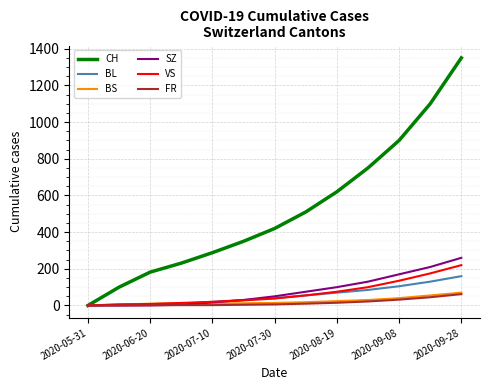

Which series has the largest total across all categories?

CH